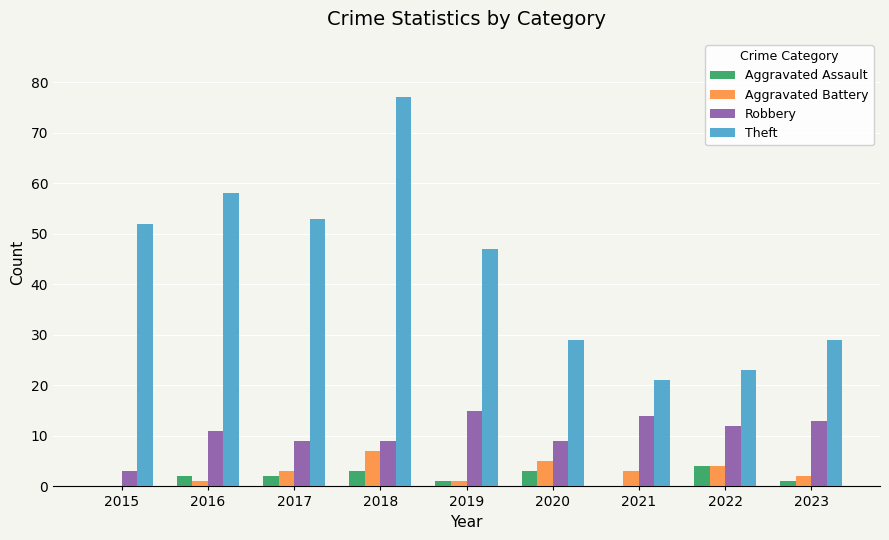

Read the Robbery value at 2018.

9